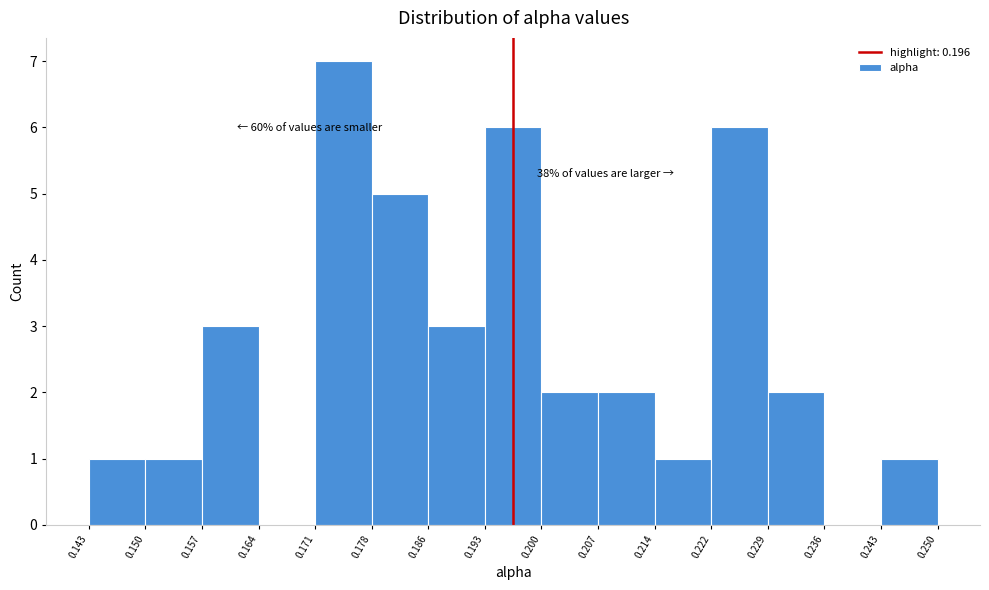

Over which range of the x-axis is the bar tallest?

0.171 to 0.178